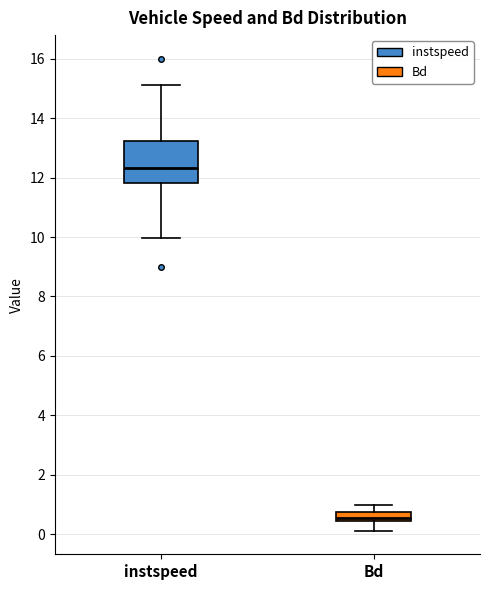

Reading left to right, read every box against the y-axis: the position of its median line, the range the box covers, and the ends of its whiskers. The values are not printed on the chart, so give them approximately, as read against the axis.

instspeed: median 12.4, box 11.8 to 13.2, whiskers 10.0 to 15.2
Bd: median 0.6, box 0.4 to 0.8, whiskers 0.2 to 1.0